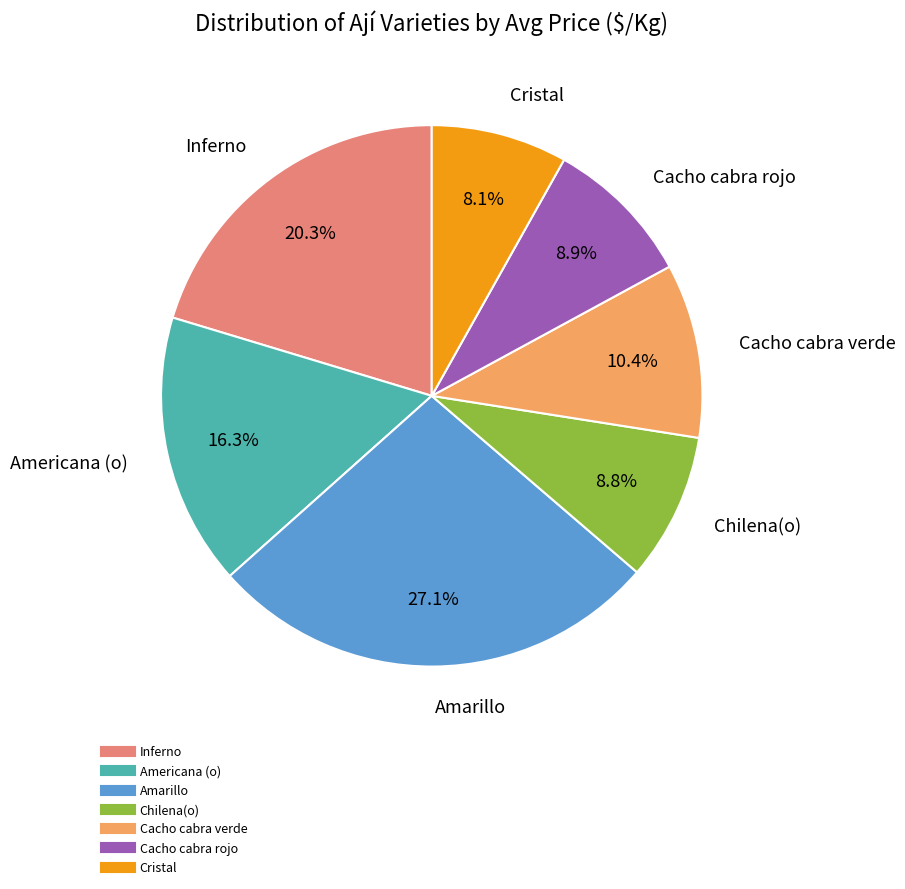

What percentage is the Cacho cabra verde slice, to the nearest percent?

10%